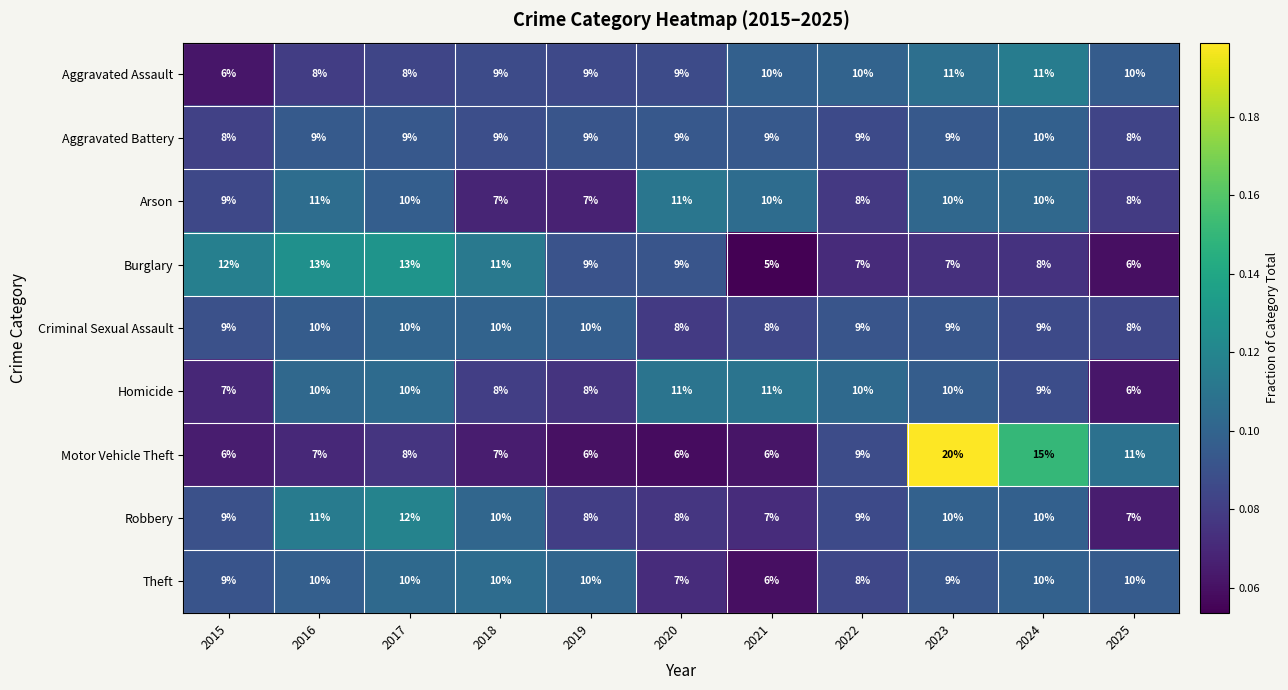

What is the sum of the Burglary values at 2015 and 2017?

25